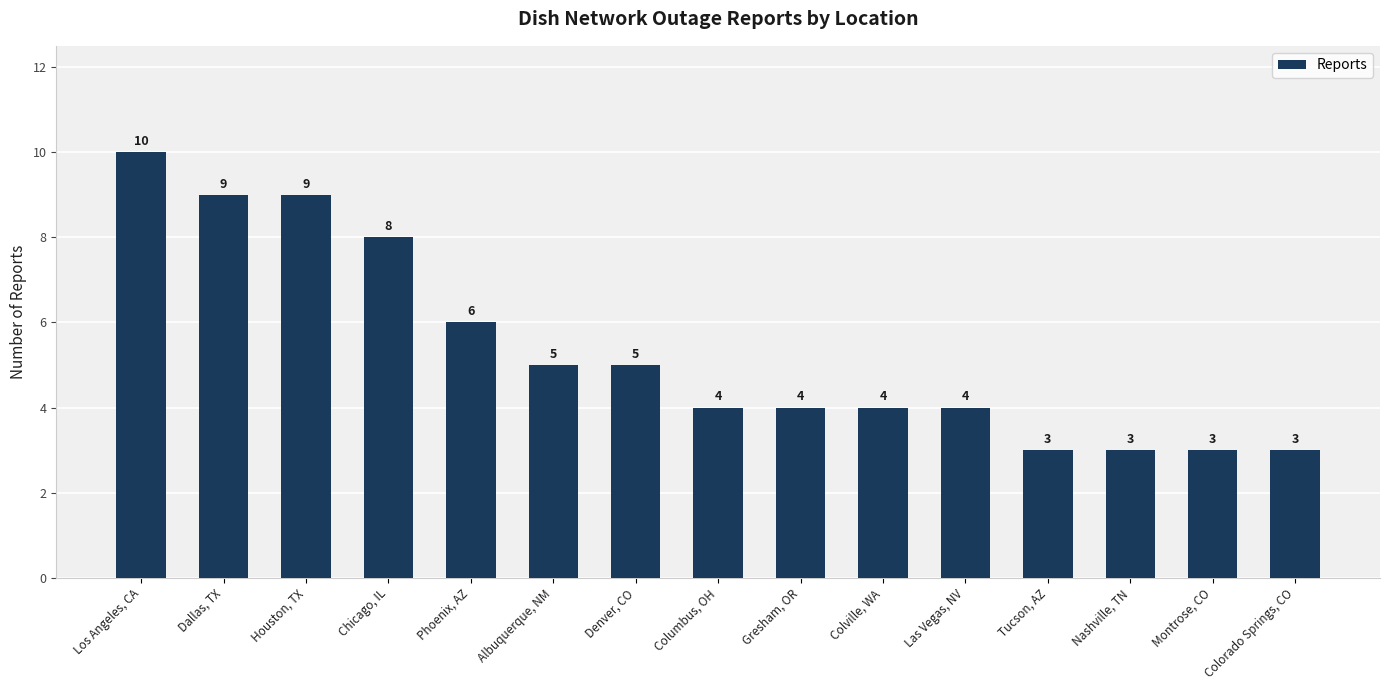

Approximately how many times larger is the value at Dallas, TX compared to Gresham, OR?

2.2